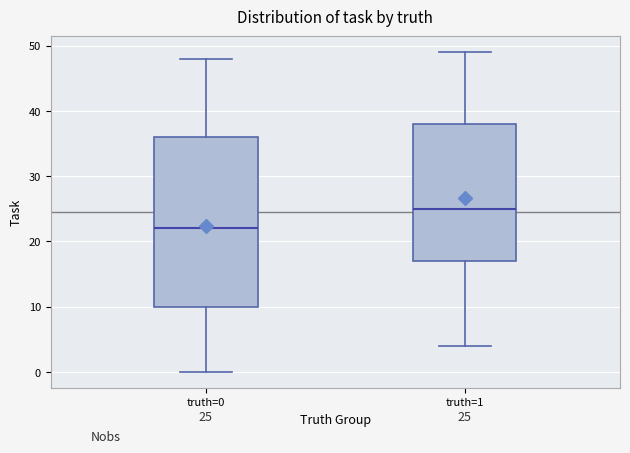

Which box has the highest median line?

truth=1